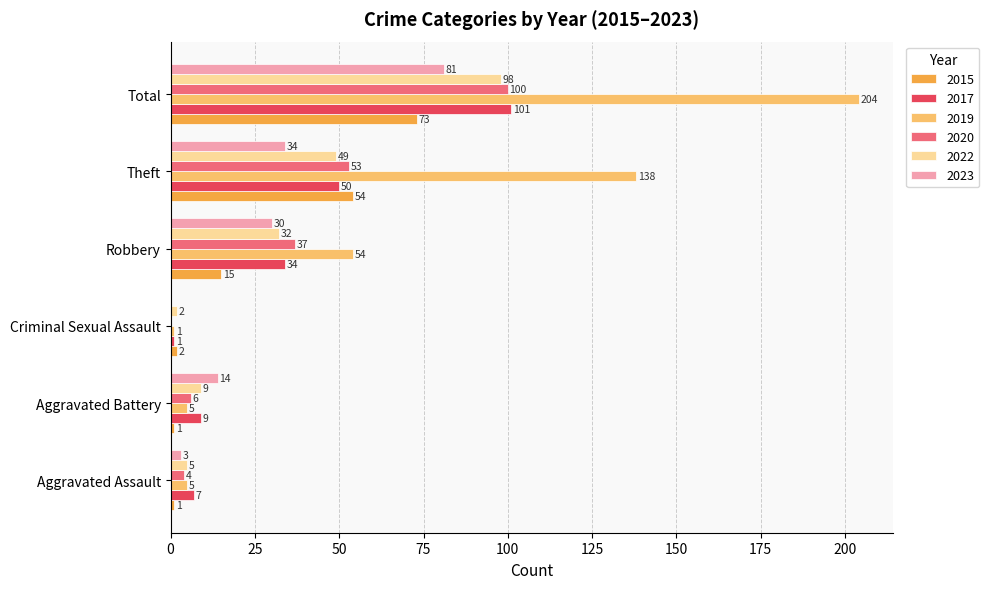

Is it true that 2019 equals 35 at Theft?

False